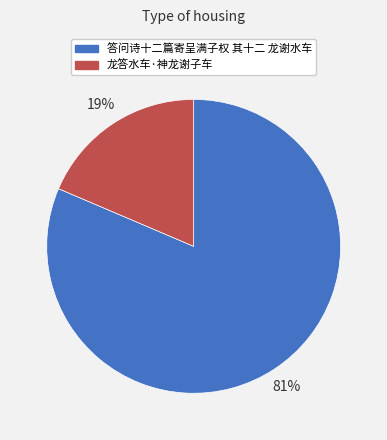

How many segments does this pie chart have?

2